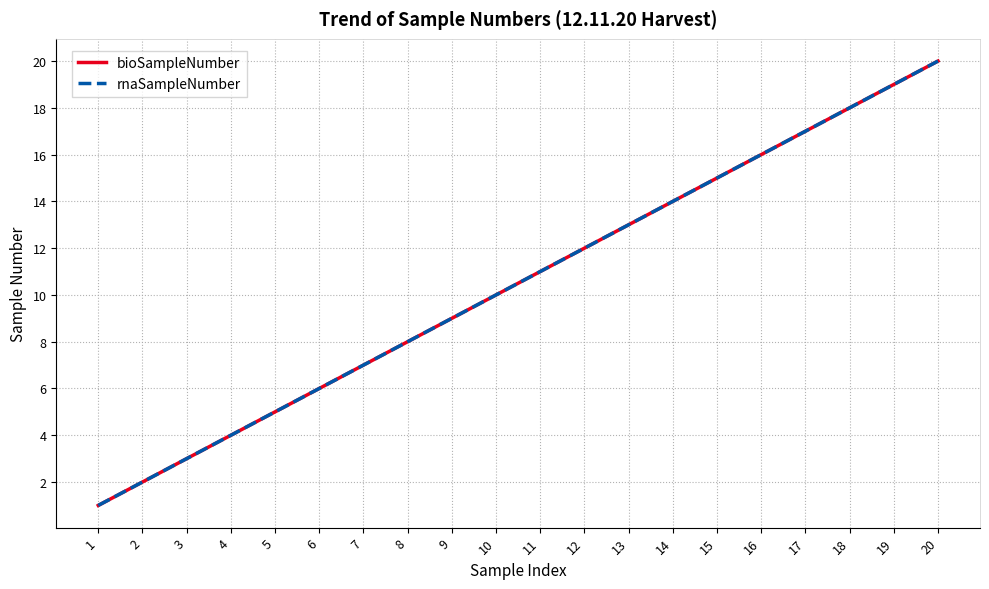

Which series has the widest spread of values?

bioSampleNumber